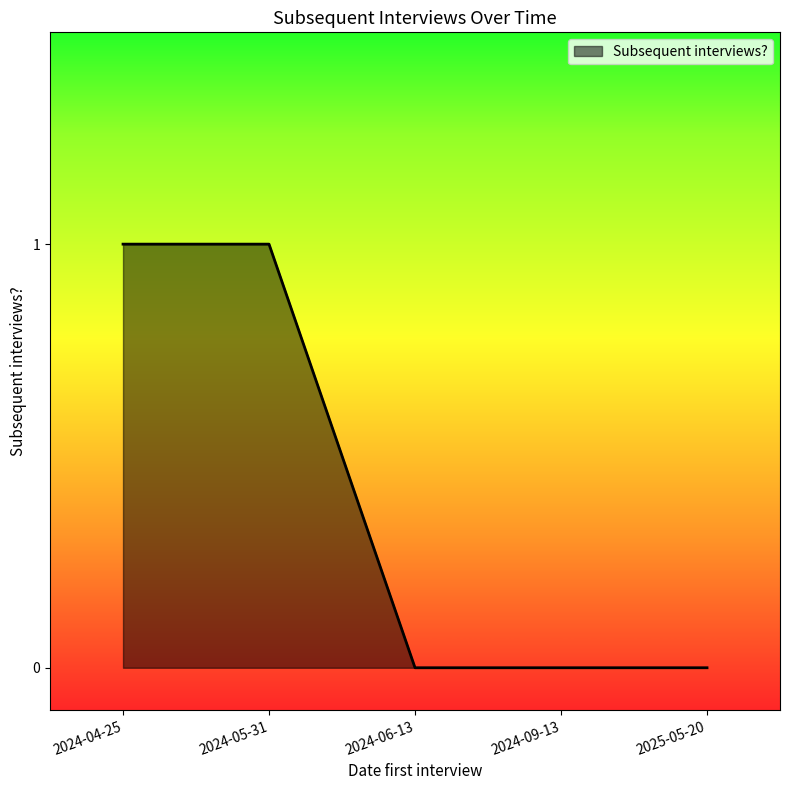

Between 2024-09-13 and 2024-04-25, which is larger?

2024-04-25